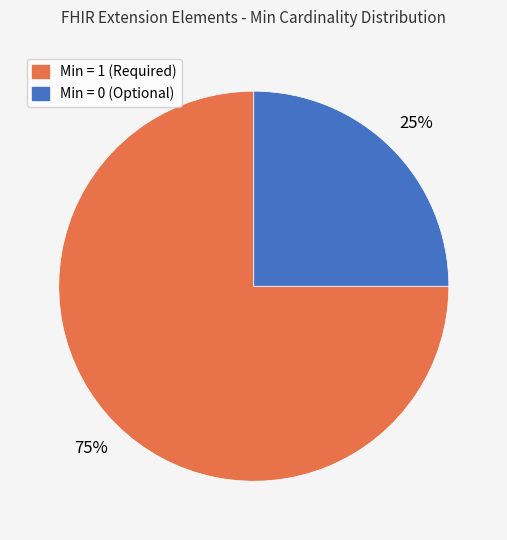

To the nearest percent, what is the average slice percentage?

50%